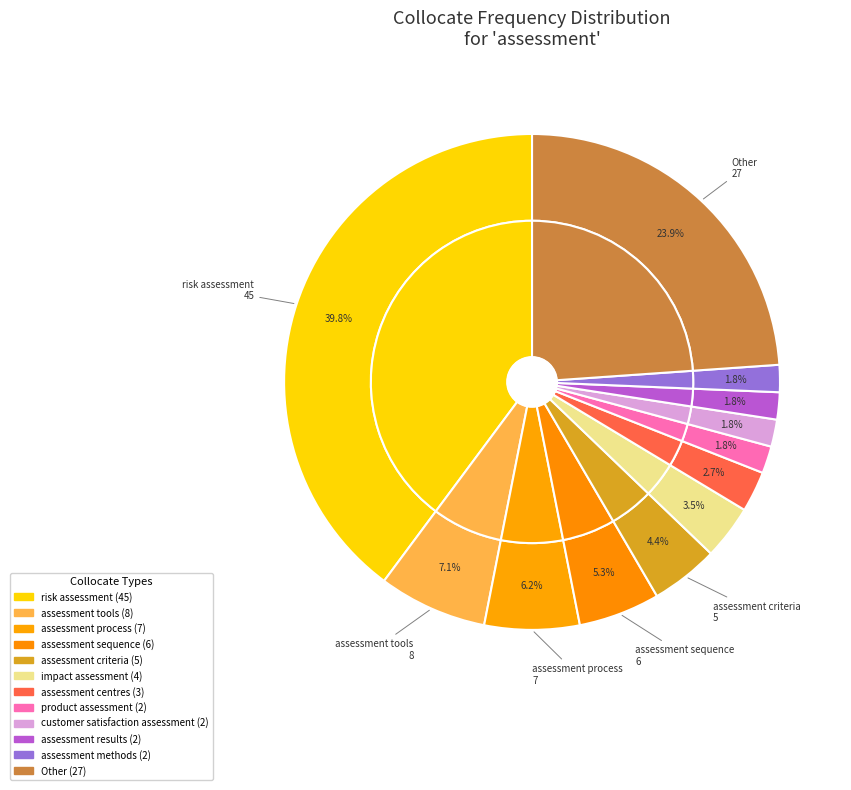

The assessment tools slice represents 7% of the pie. True or false?

True